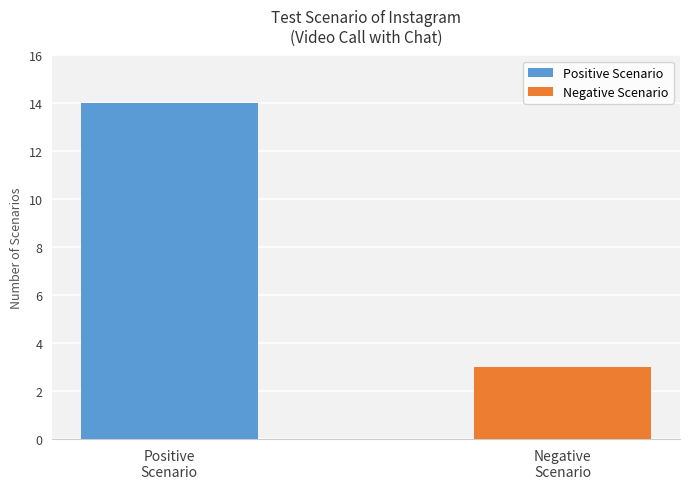

What is the maximum value for Positive Scenario?

14